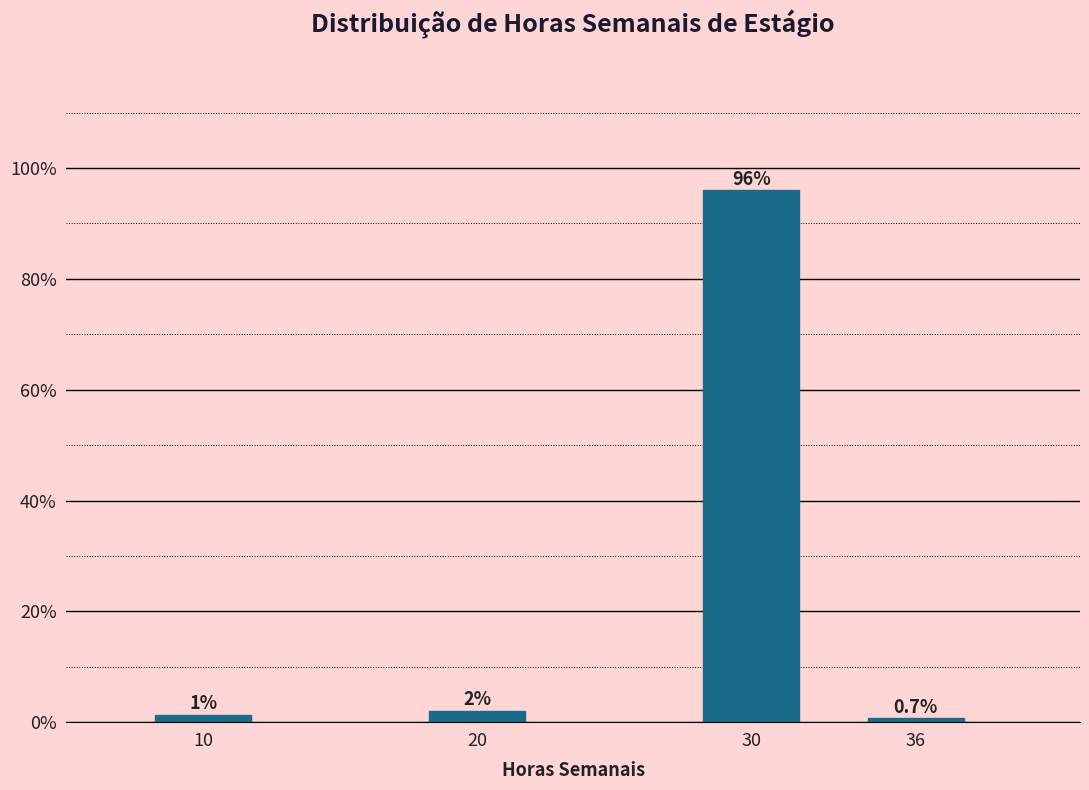

Which label corresponds to the largest value in the chart?

30